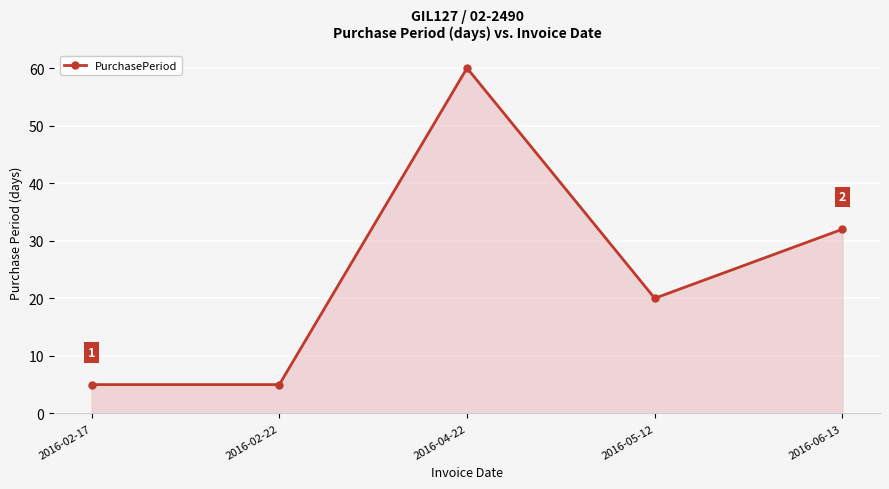

What is the smallest value displayed?

5